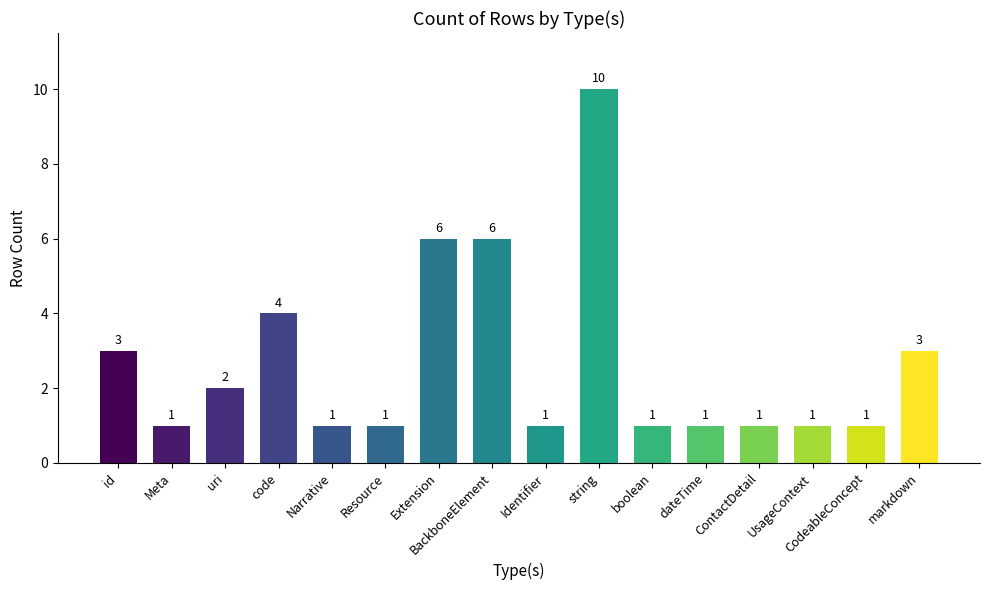

What is the average value?

3